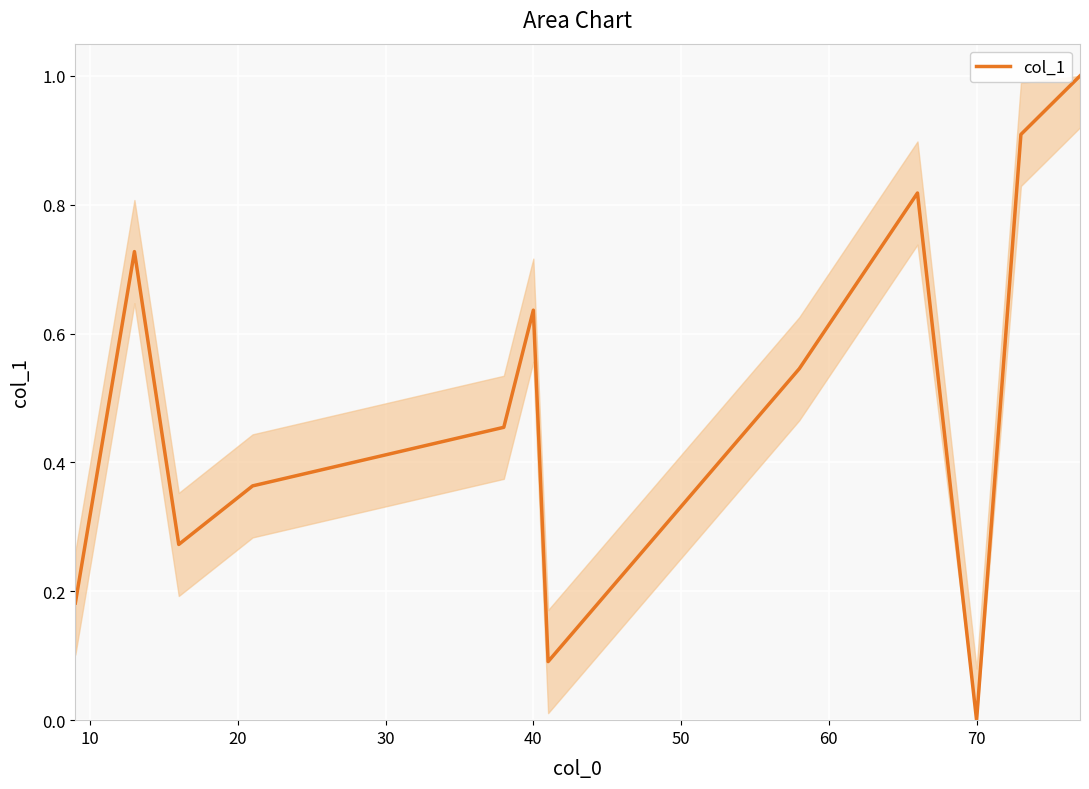

What is the maximum value shown in the chart?

1.0